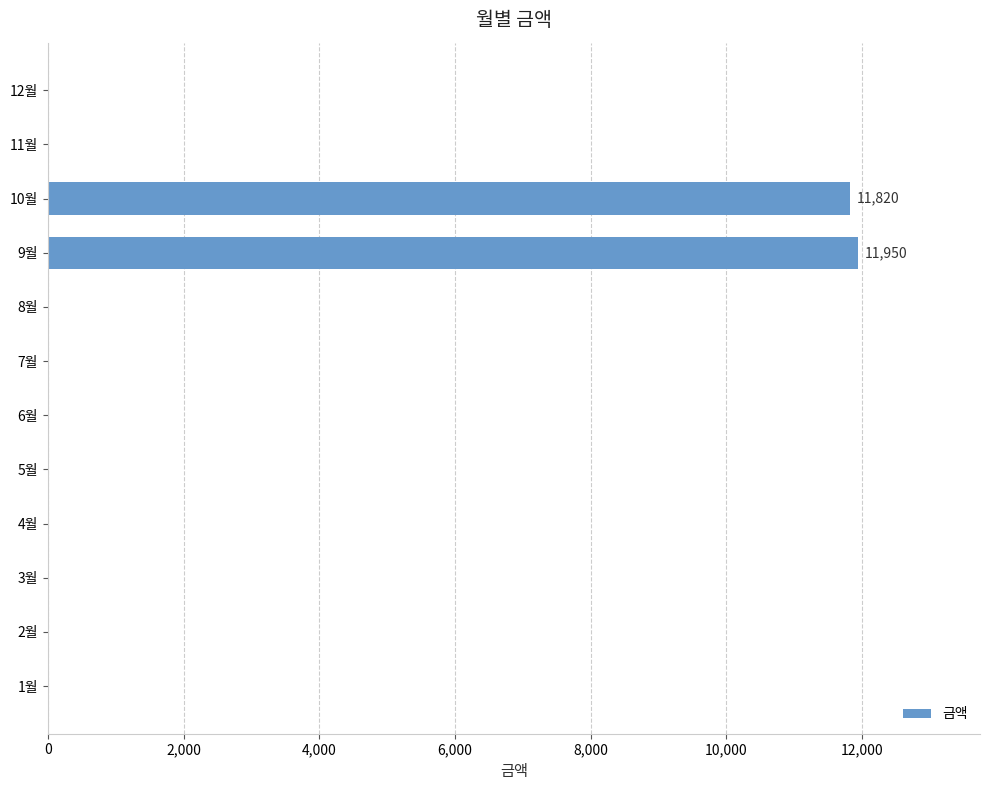

What is the greatest value displayed?

11950